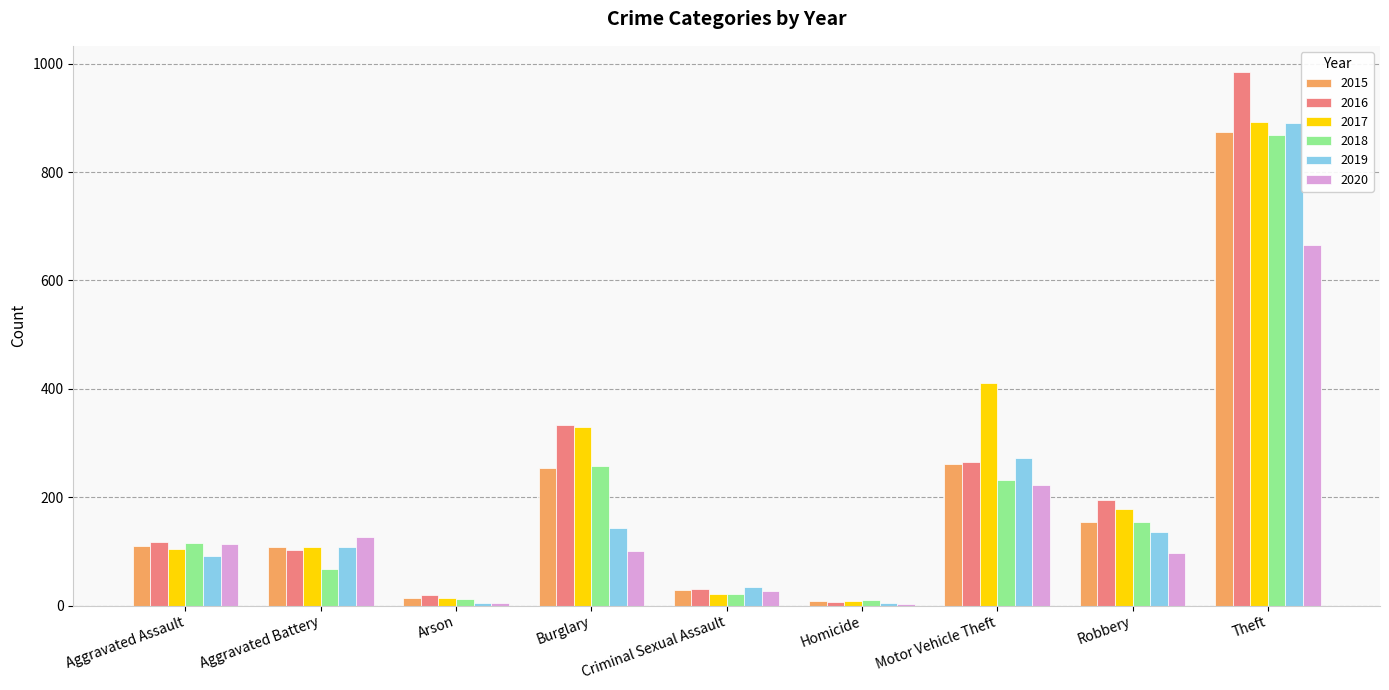

The 2018 series shows 231 at Motor Vehicle Theft. True or false?

True